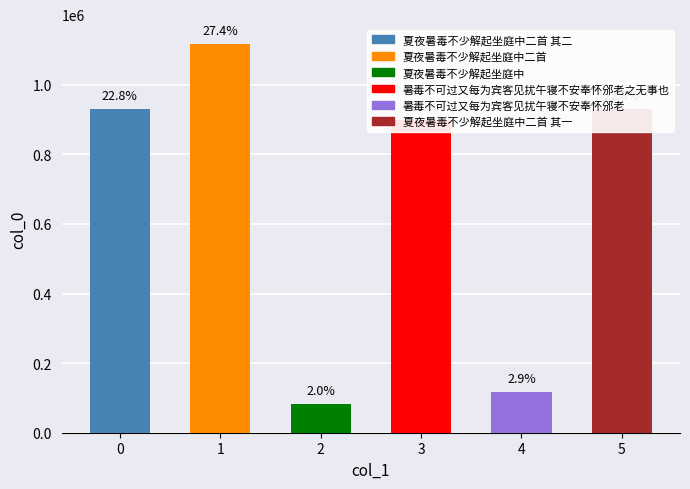

The chart shows a value of 1644057 at 夏夜暑毒不少解起坐庭中二首 其二. True or false?

False